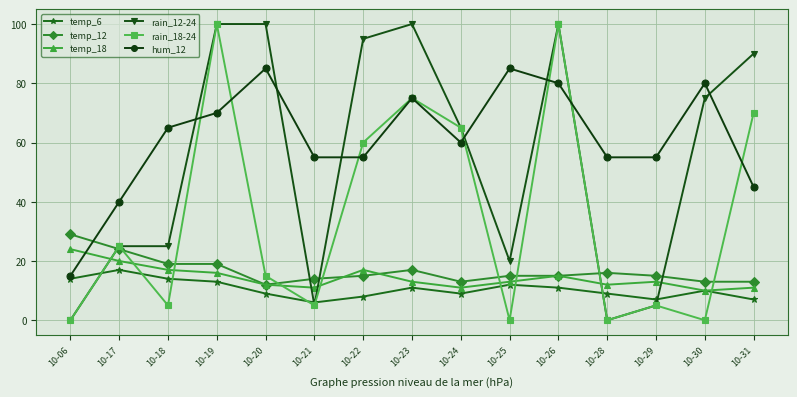

Where do rain_18-24 and temp_18 first cross each other?

10-06 and 10-17